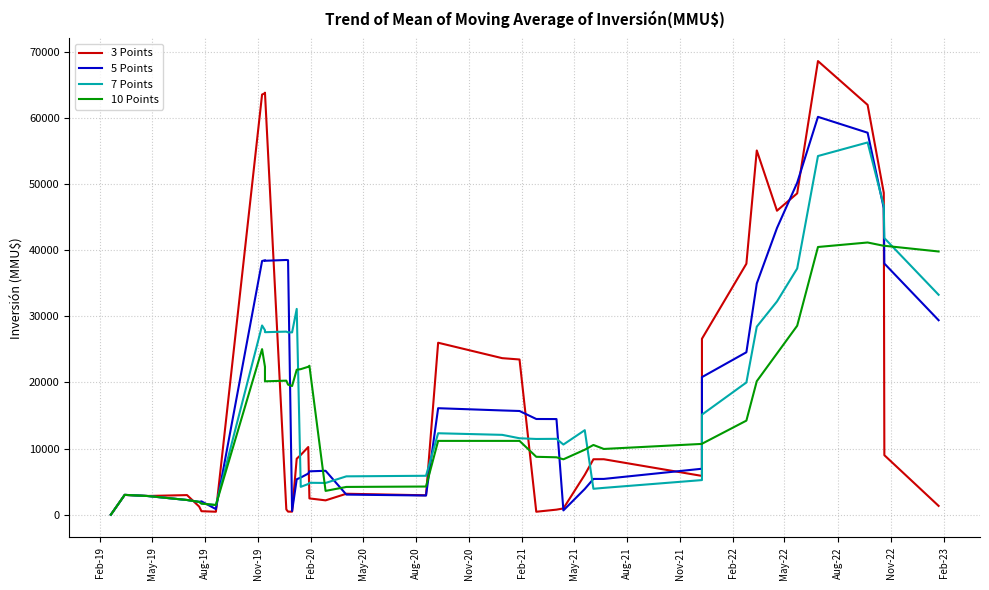

Rank the series by their maximum value, from highest to lowest.

3 Points, 5 Points, 7 Points, 10 Points